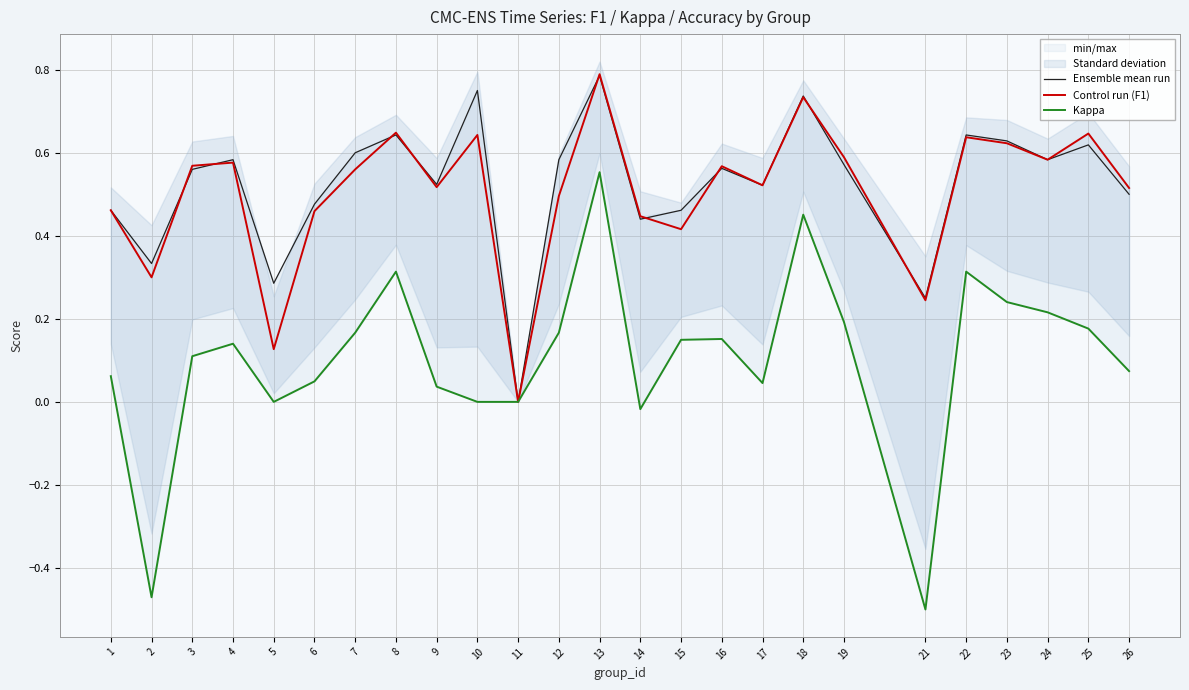

At how many categories does at least one series exceed 0?

24